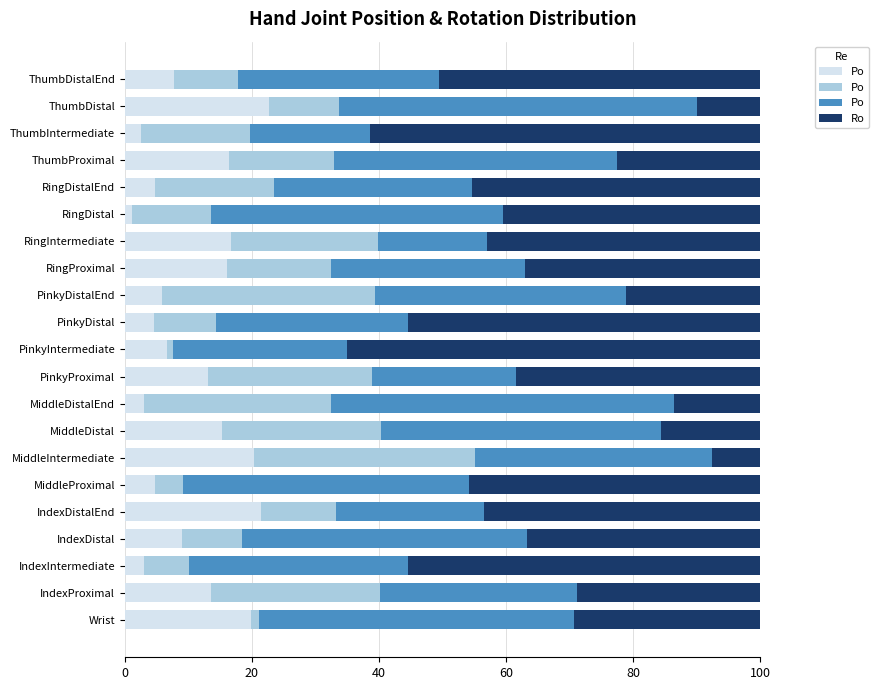

What is the total value across all series at MiddleDistal?

100.0